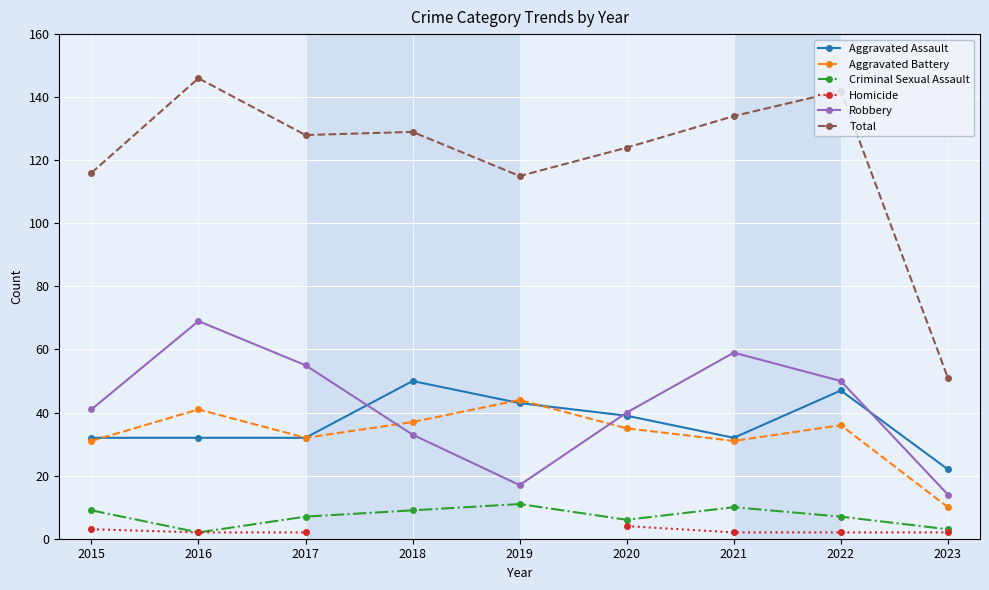

Which series has the largest total across all categories?

Total